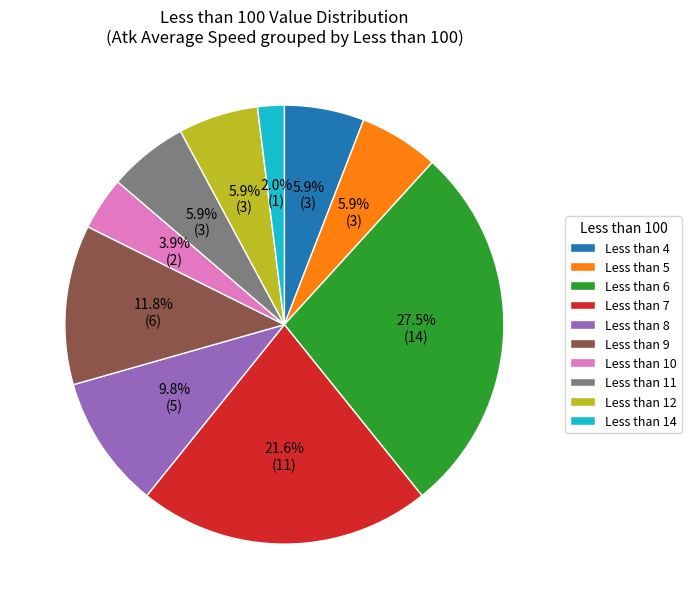

Is there a majority slice in this chart?

No